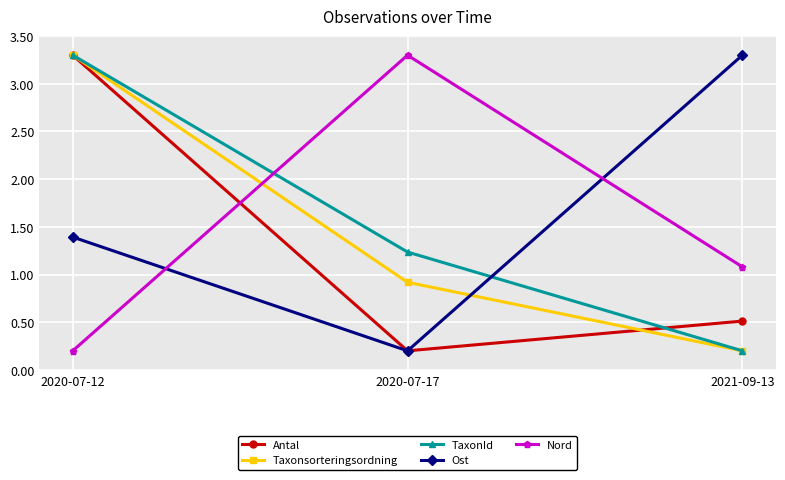

Which category has the highest value in the Nord series?

2020-07-17